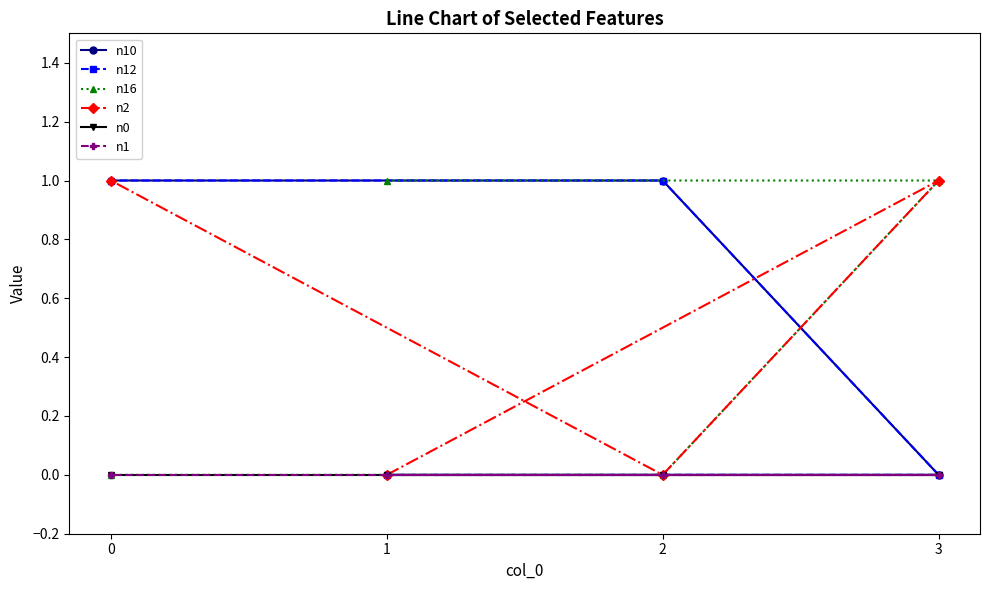

Which category has the highest value in the n2 series?

3